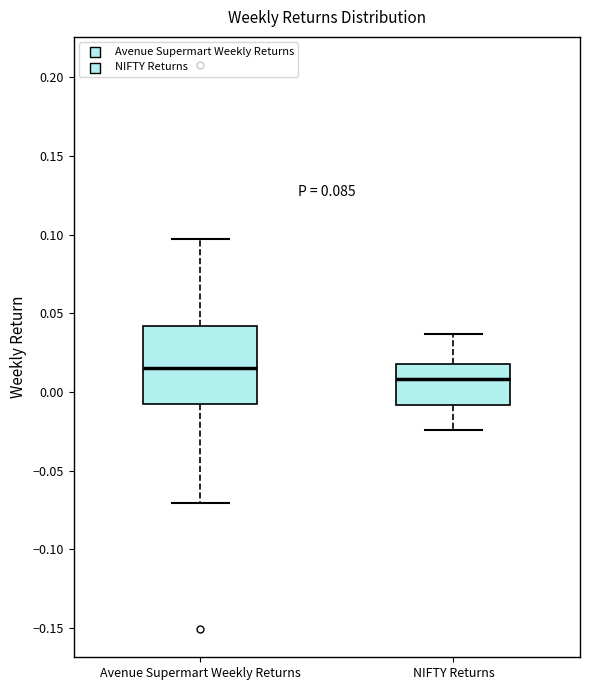

Reading left to right, read every box against the y-axis: the position of its median line, the range the box covers, and the ends of its whiskers. The values are not printed on the chart, so give them approximately, as read against the axis.

Avenue Supermart Weekly Returns: median 0.015, box -0.010 to 0.040, whiskers -0.070 to 0.095
NIFTY Returns: median 0.010, box -0.010 to 0.020, whiskers -0.025 to 0.035